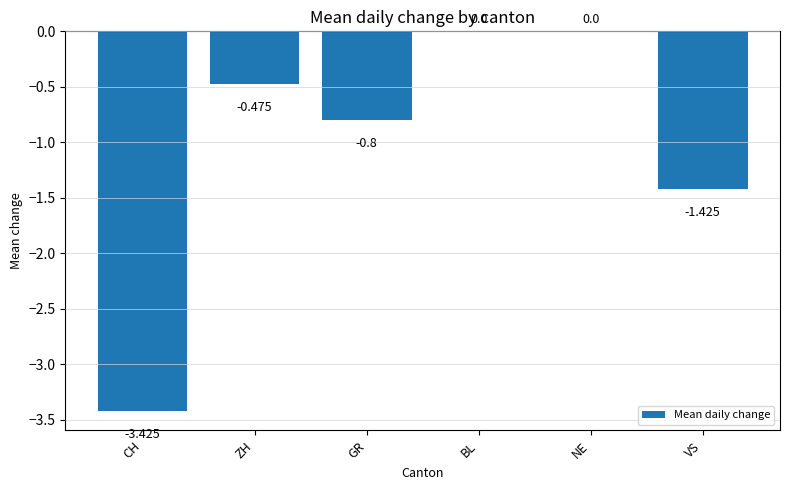

Where is the data nearest to the value -1?

GR